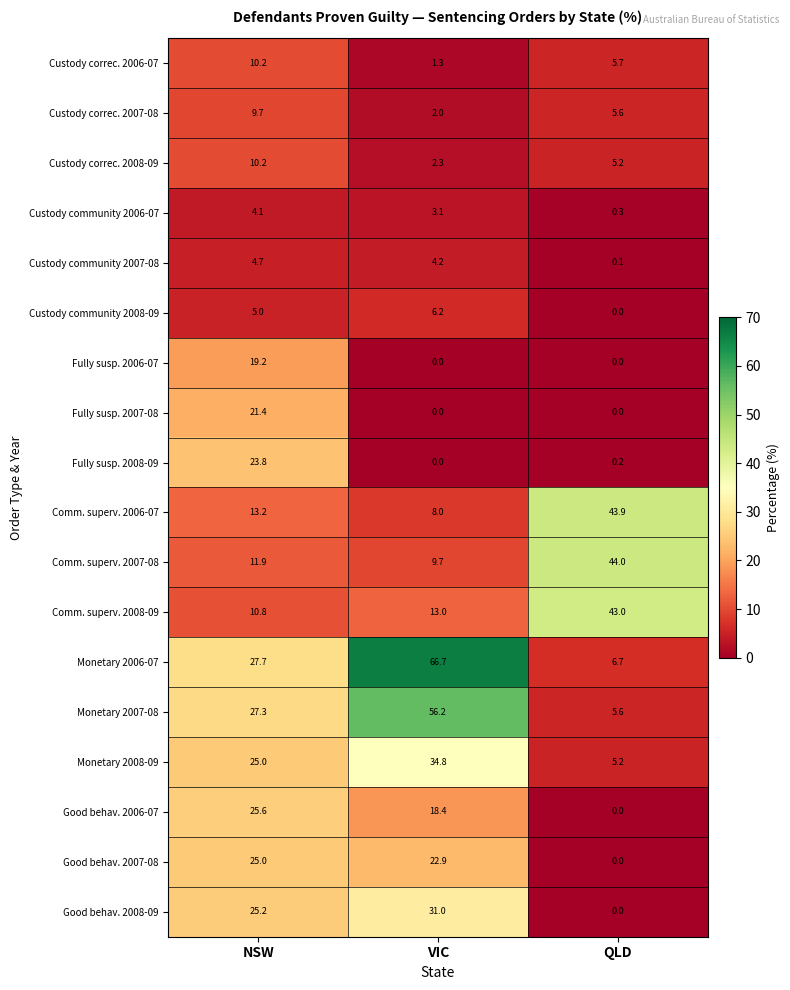

Which series changed the most between NSW and VIC?

Monetary 2006-07